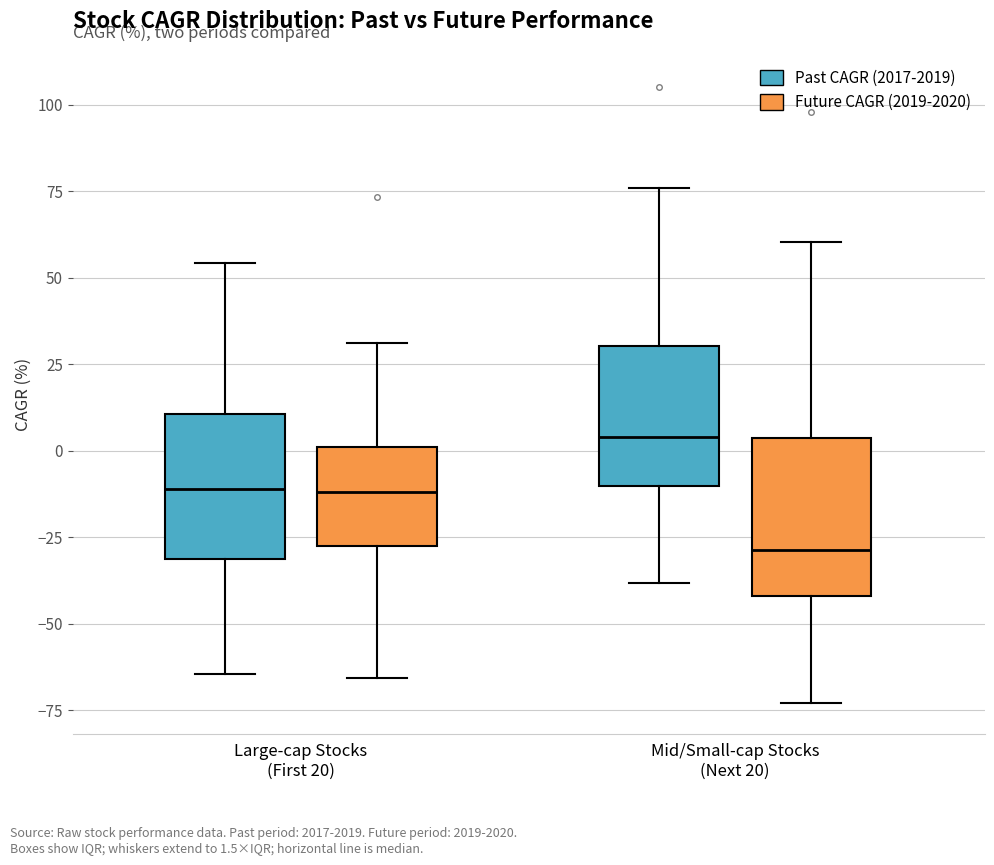

Reading left to right, transcribe this box plot: for each box, give where its median line is, the range the box spans, and where its two whiskers end, as read against the y-axis. The values are not printed on the chart, so give them approximately, as read against the axis.

Large-cap Stocks (First 20) (Past CAGR (2017-2019)): median -10, box -30 to 10, whiskers -65 to 55
Large-cap Stocks (First 20) (Future CAGR (2019-2020)): median -10, box -30 to 0, whiskers -65 to 30
Mid/Small-cap Stocks (Next 20) (Past CAGR (2017-2019)): median 5, box -10 to 30, whiskers -40 to 75
Mid/Small-cap Stocks (Next 20) (Future CAGR (2019-2020)): median -30, box -40 to 5, whiskers -75 to 60